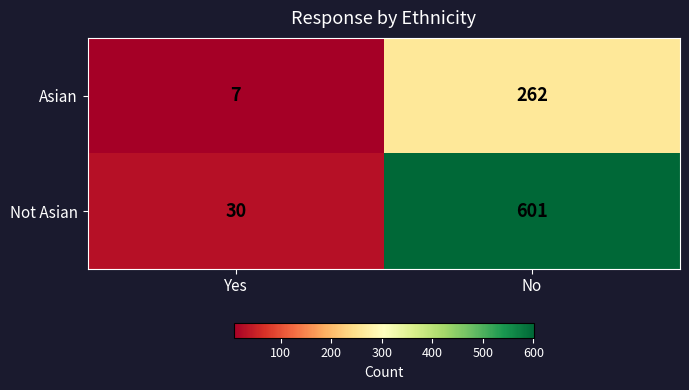

Where is Not Asian nearest to the value 315?

Yes